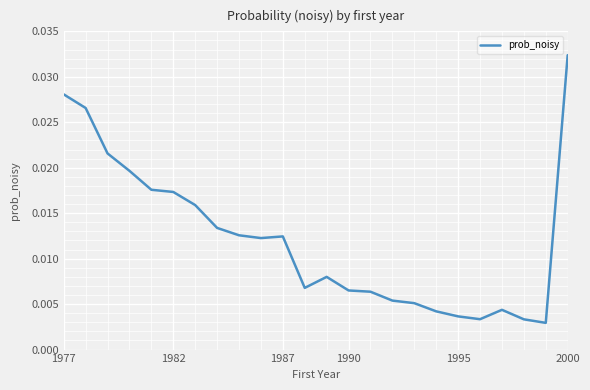

Which category has the highest value across all series?

2000